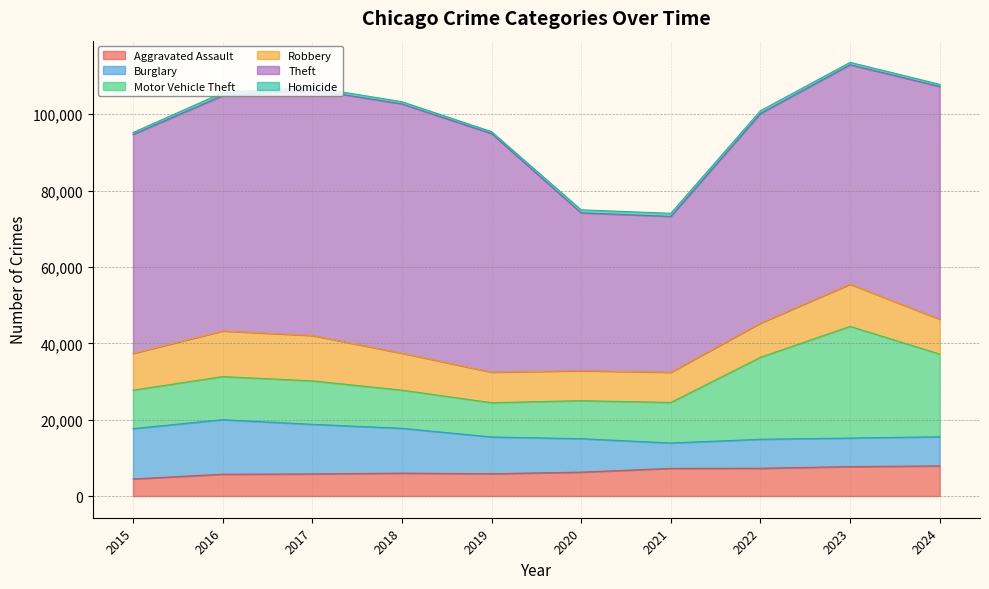

Does the chart display data point markers on the line(s)?

No